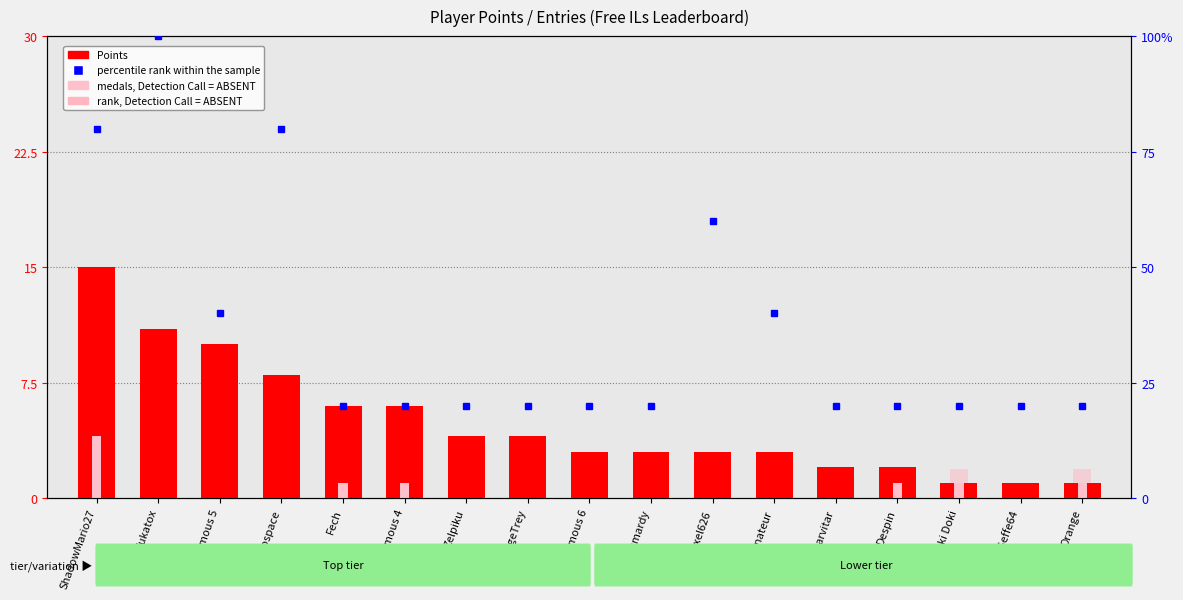

What is the spread (max minus min) of values at WildGeffe64?

20.0